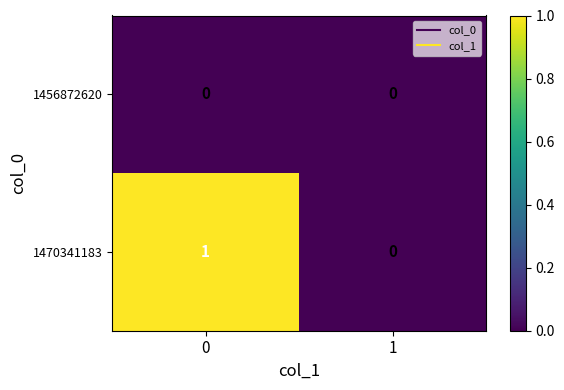

Which series has the widest spread of values?

1470341183